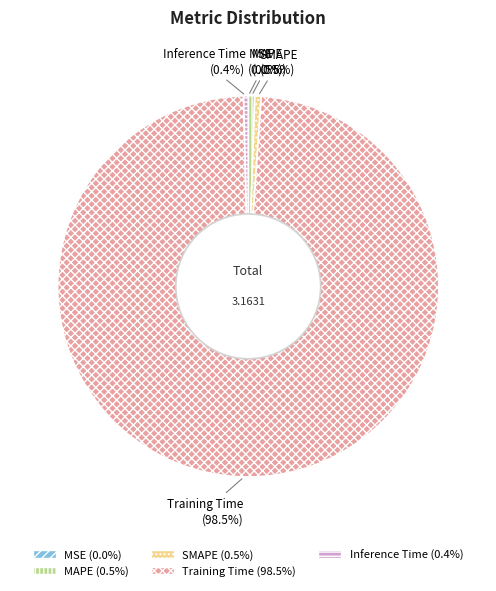

What percentage is NOT represented by Inference Time?

99.6%